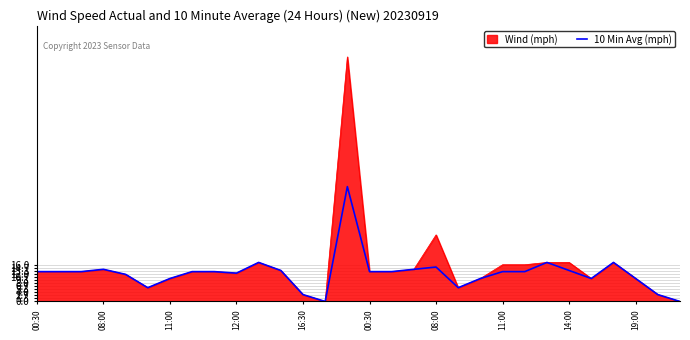

List the series in order of their peak value, highest first.

Wind (mph), 10 Min Avg (mph)